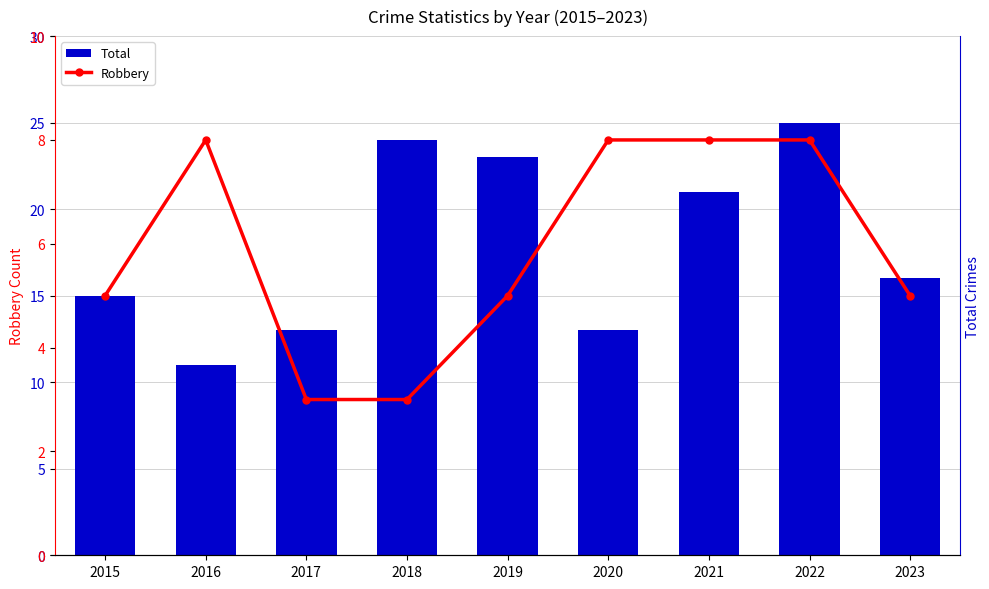

What is the sum of all Robbery values?

53